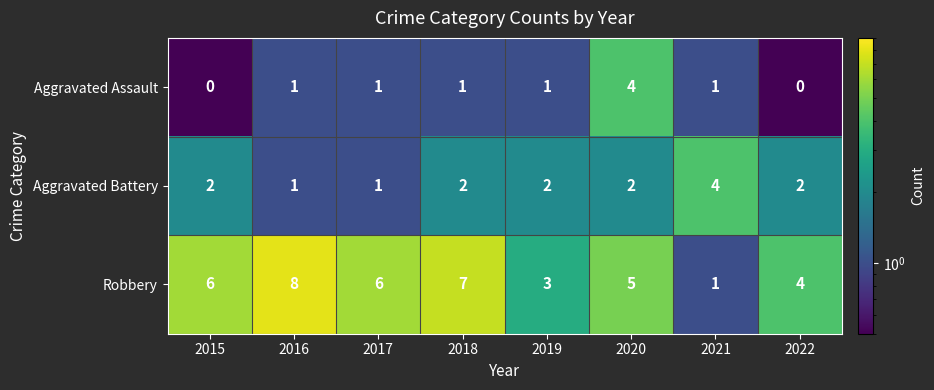

Reading right to left, what are all the values shown in this chart?

Aggravated Assault: 0	1	4	1	1	1	1	0
Aggravated Battery: 2	4	2	2	2	1	1	2
Robbery: 4	1	5	3	7	6	8	6